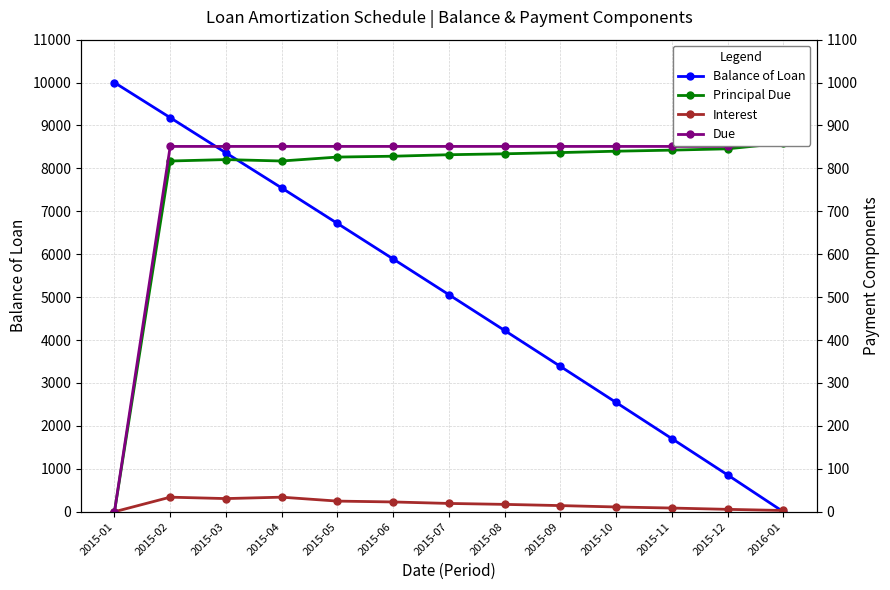

Does the chart display data point markers on the line(s)?

Yes